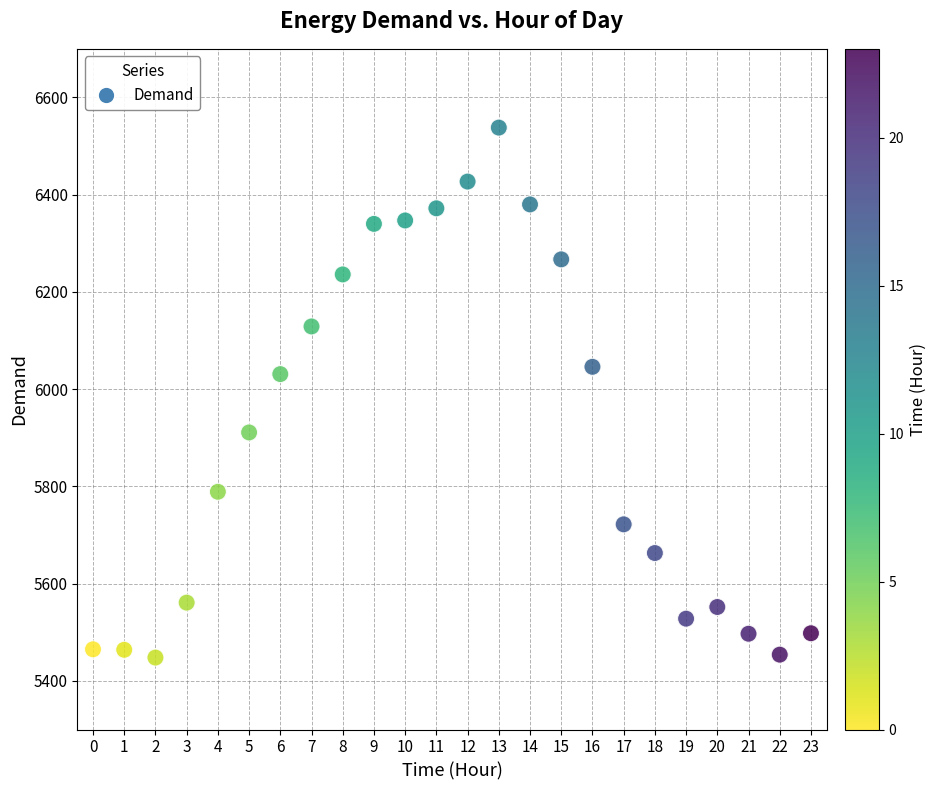

What is the range of Y values (max minus min)?

1090